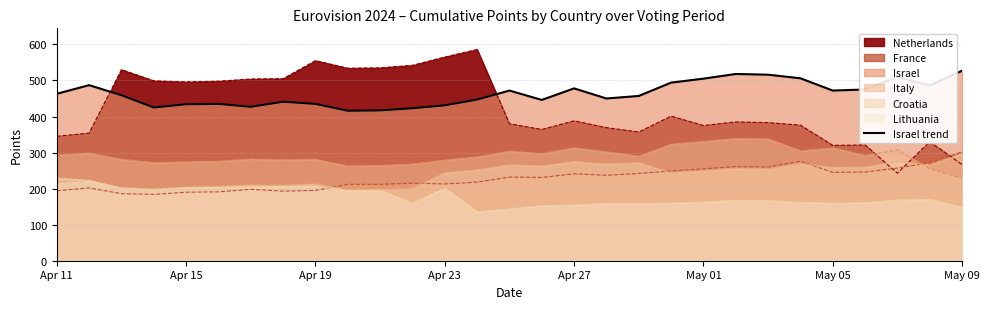

The value at 18 is 457. True or false?

True